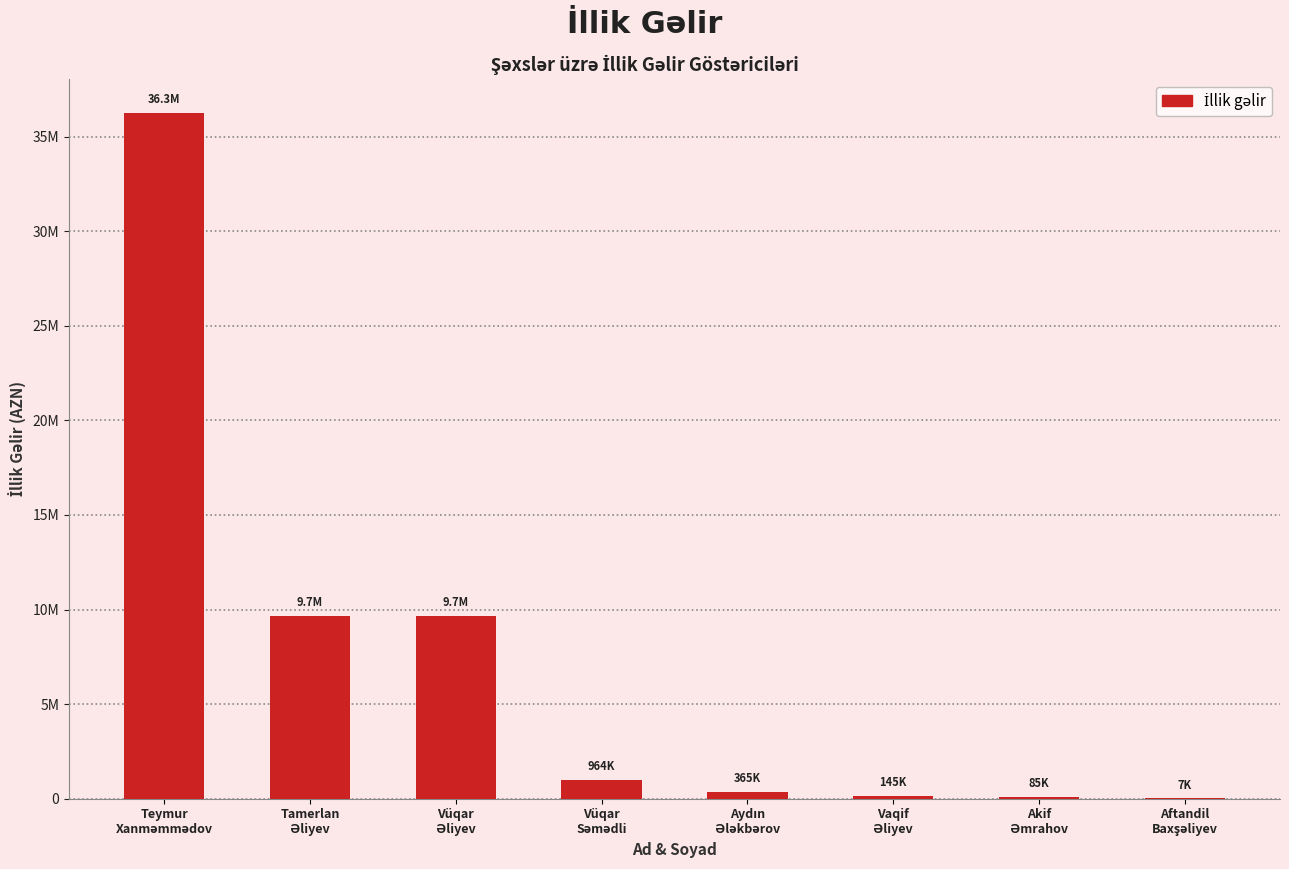

Is it true that the value at Aftandil
Baxşəliyev is 2375?

False